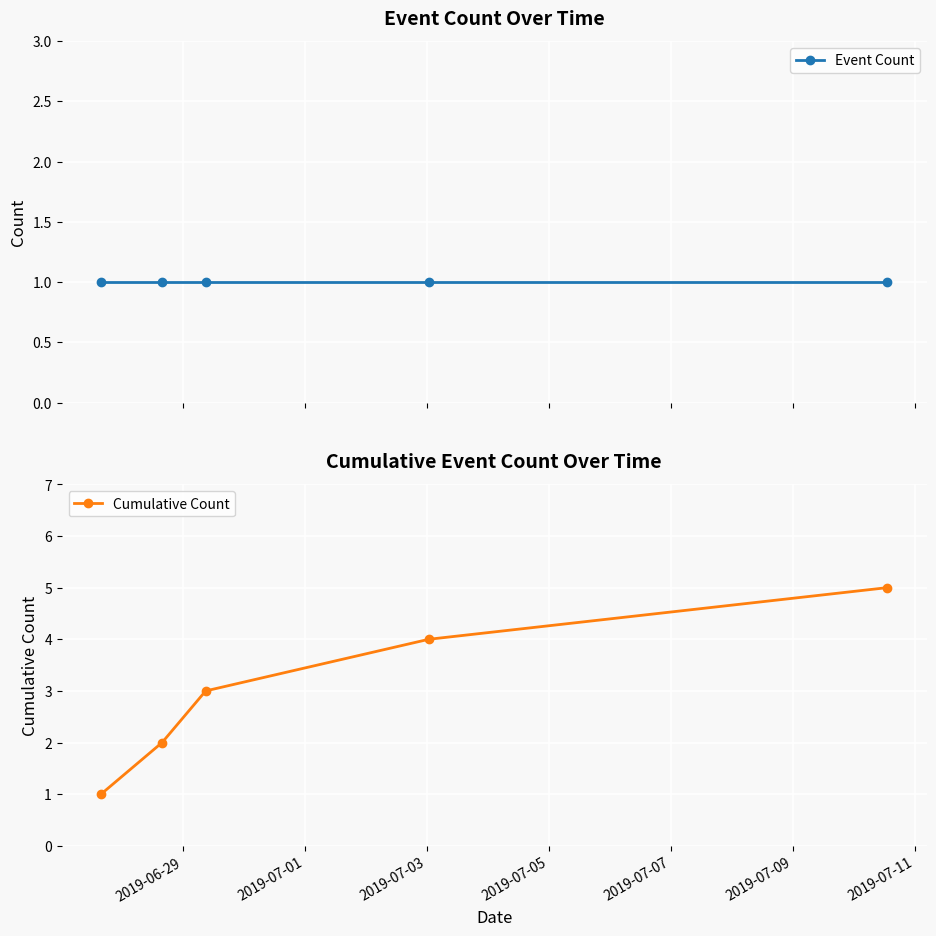

Which series has the largest total across all categories?

Cumulative Count